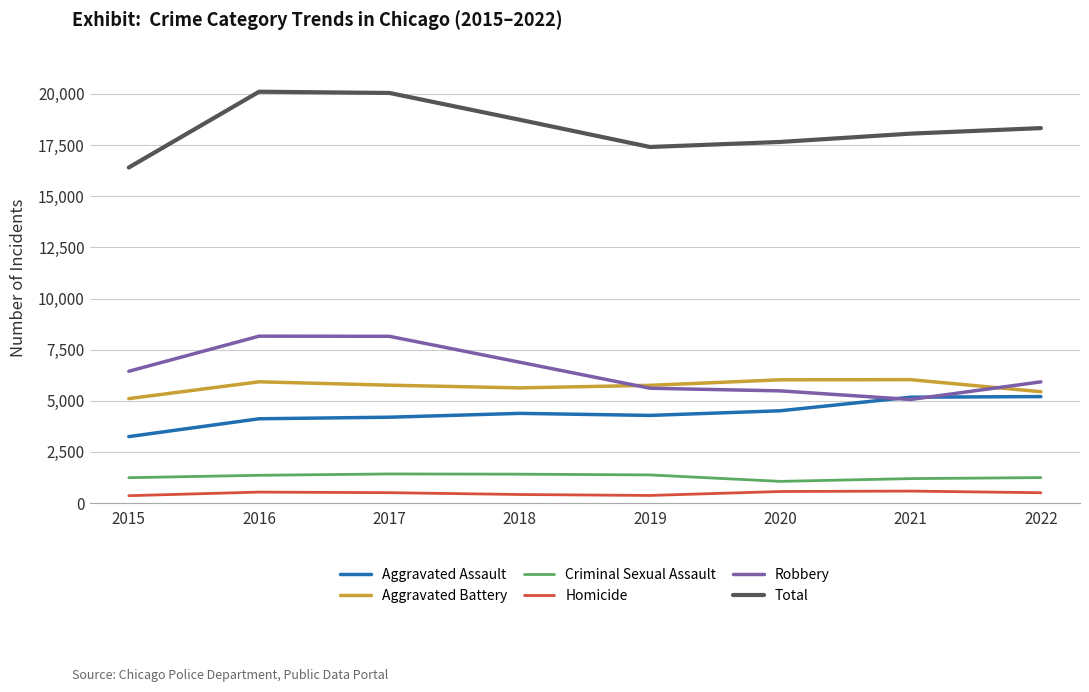

True or false: Aggravated Battery and Total cross at least once.

False